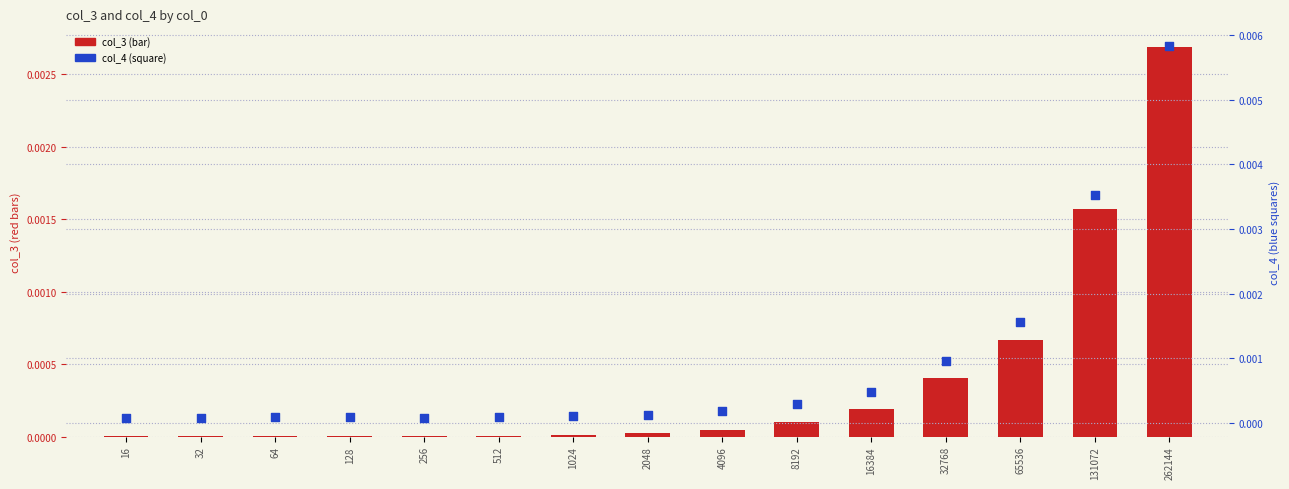

Which series has the largest total across all categories?

col_4